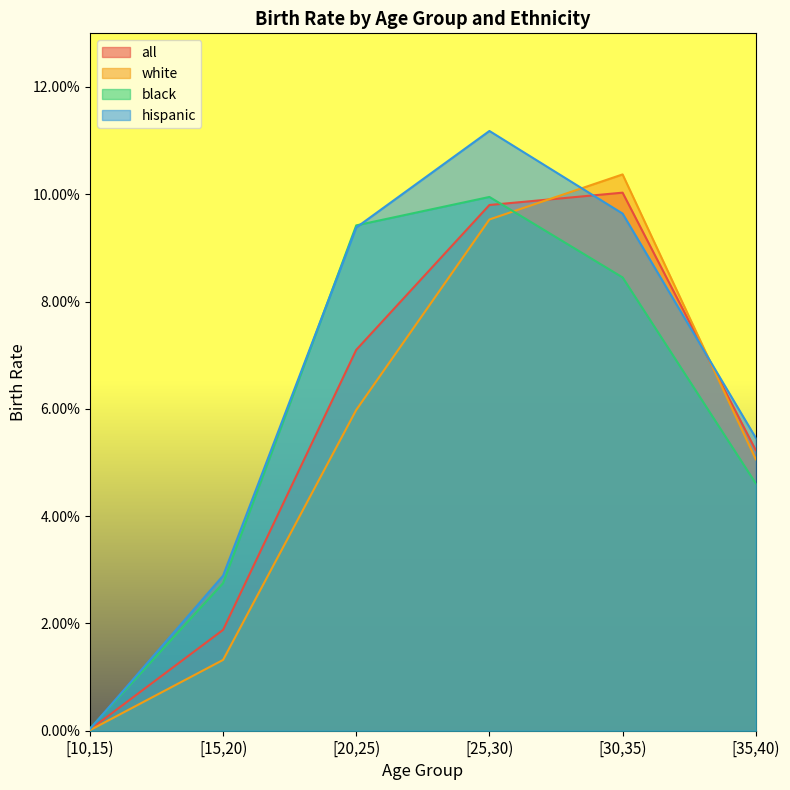

What position from the left is [20,25)?

3